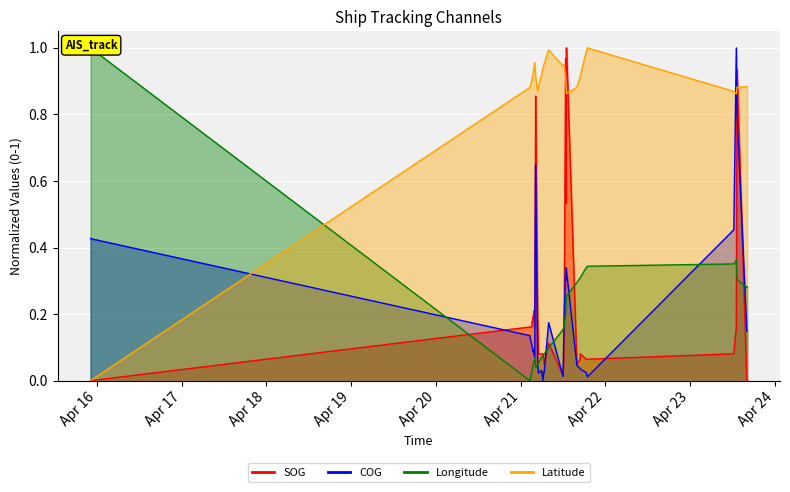

What is the difference between the maximum and minimum values in the Longitude series?

1.0